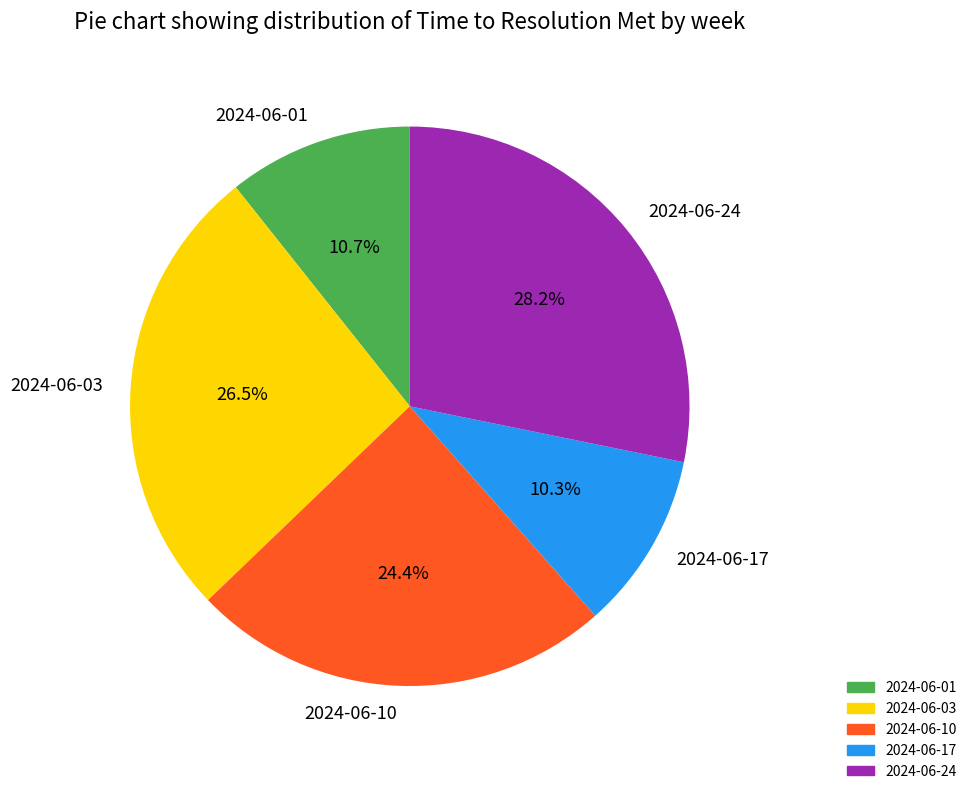

Approximately how many times larger is the value at 2024-06-10 compared to 2024-06-01?

2.3